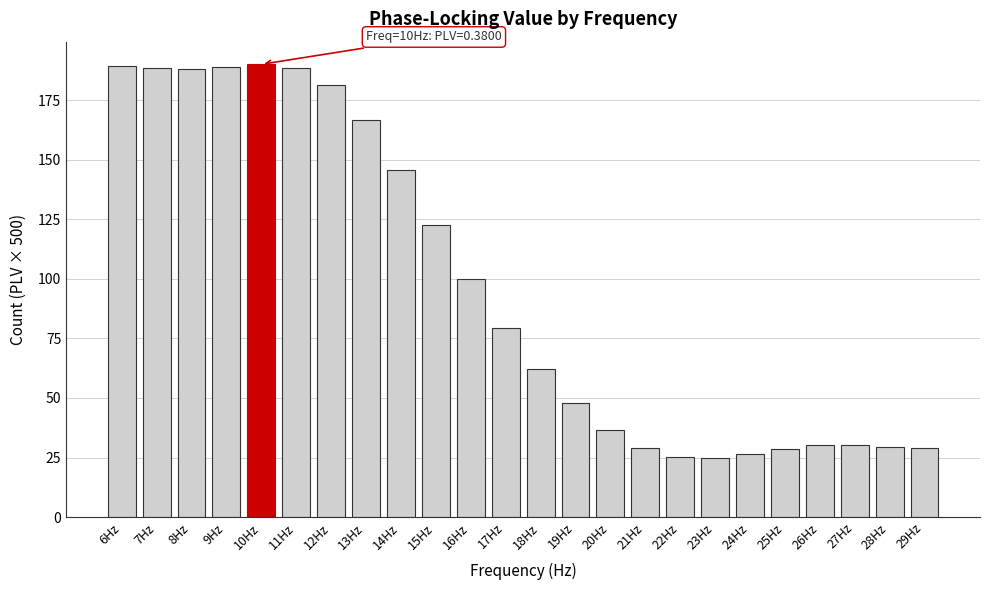

Is it true that the value at 8Hz is 264.1?

False